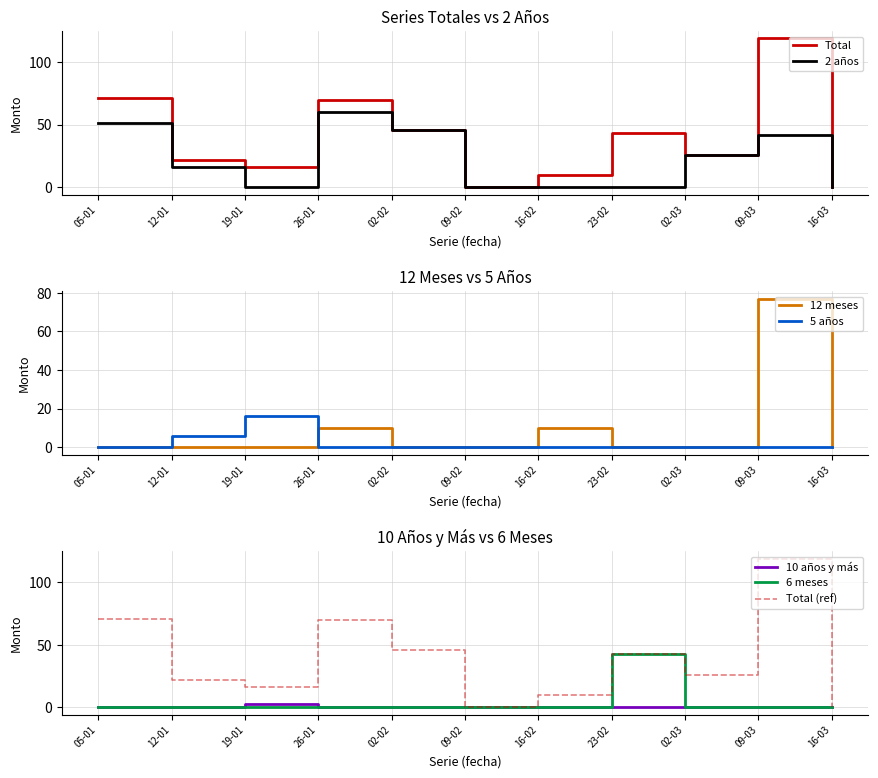

What is the difference between the maximum and minimum values in the 10 años y más series?

3